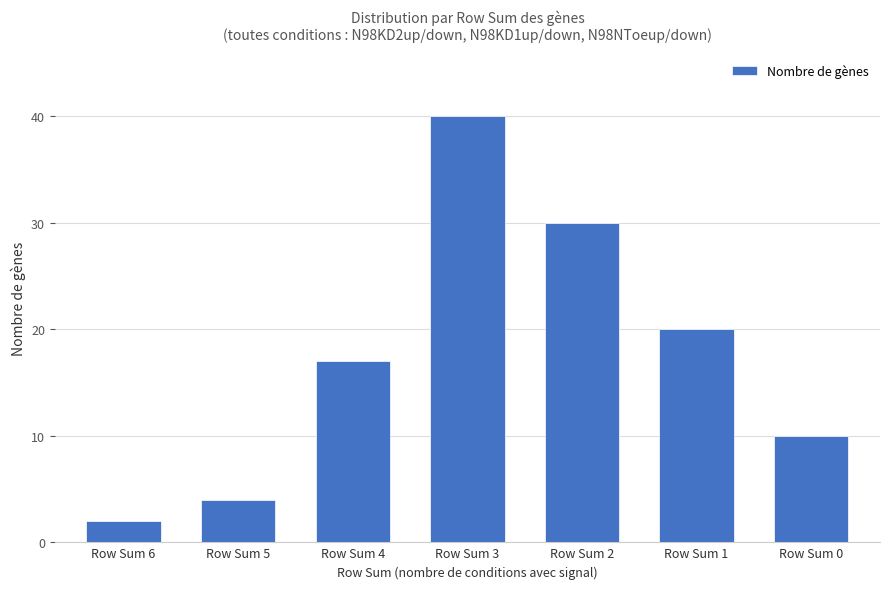

How many data points are less than 17?

3